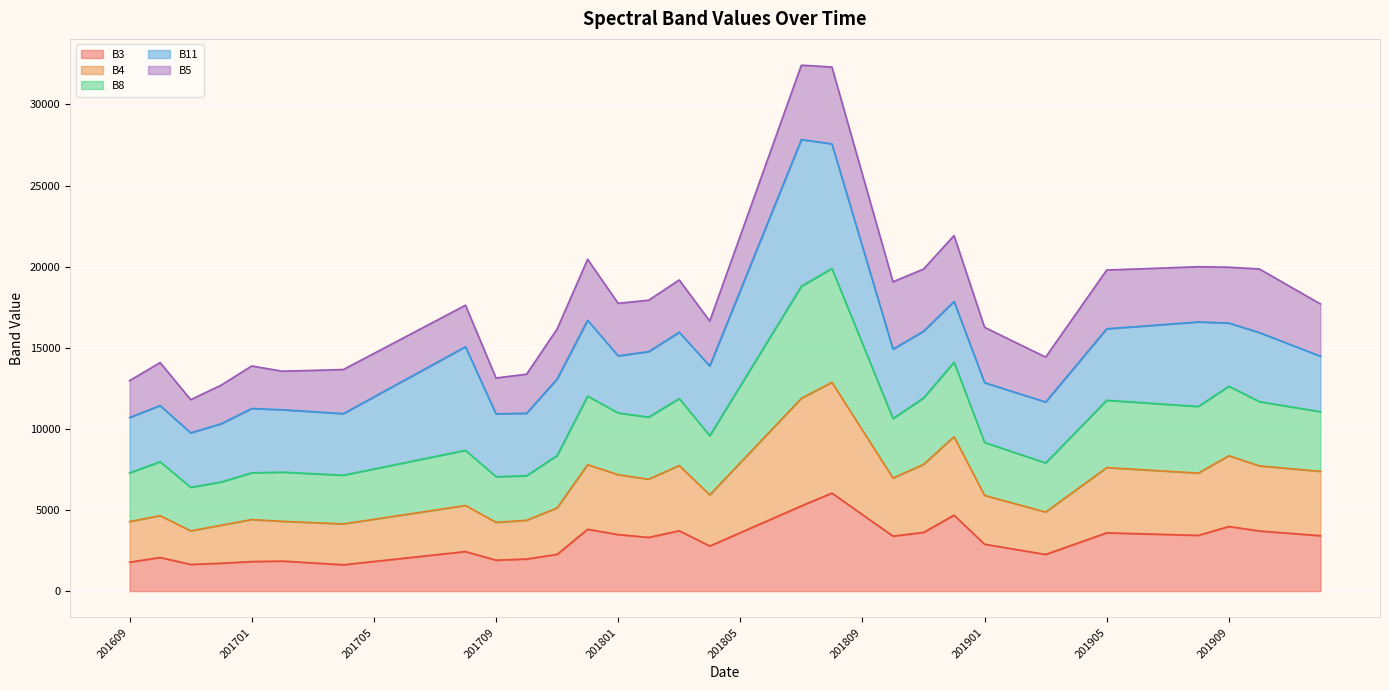

Is the value of B4 at 201906 greater than the value of B8 at 201903?

No